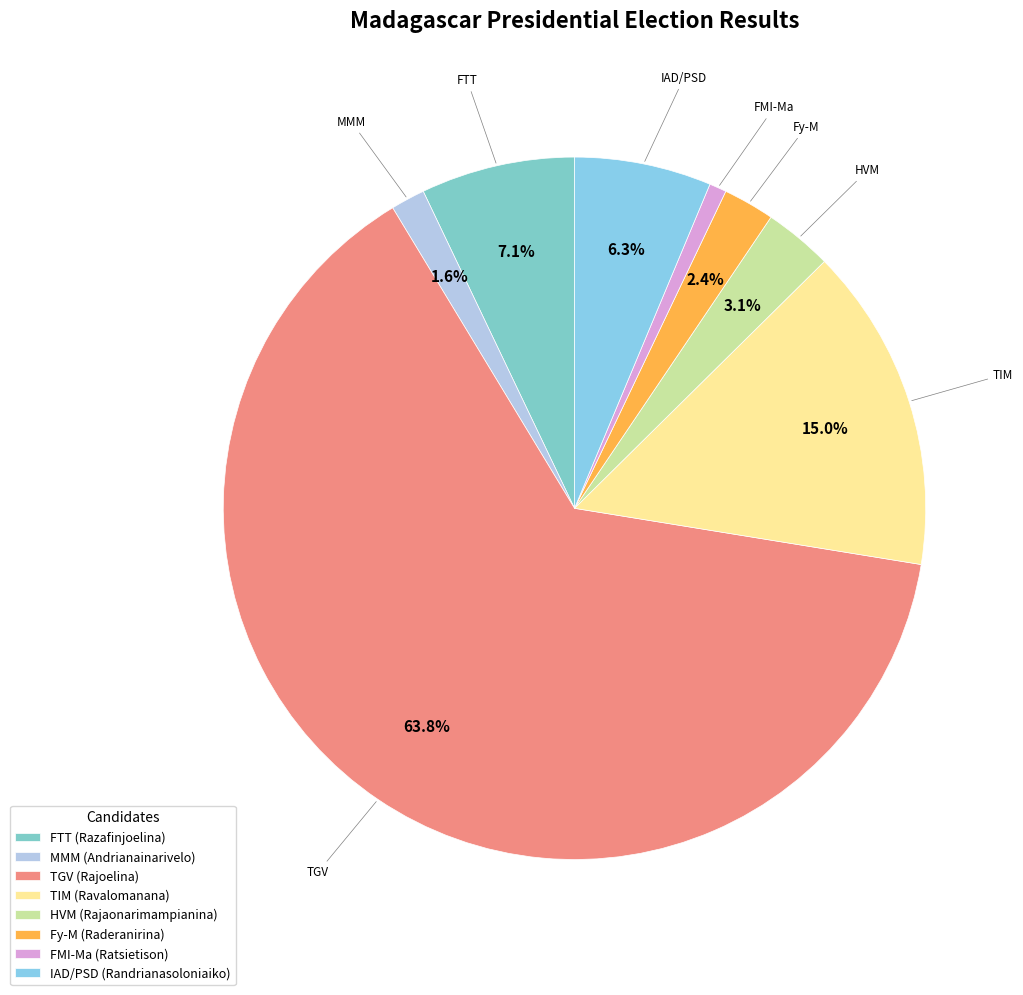

What is the majority slice?

TGV (Rajoelina)